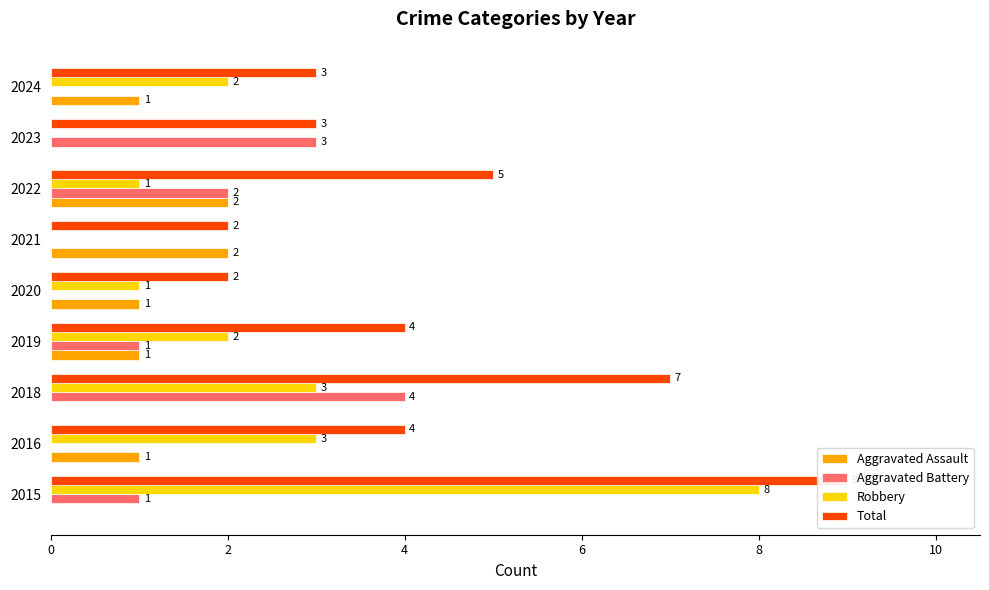

What is the difference between the maximum and minimum values in the Robbery series?

8